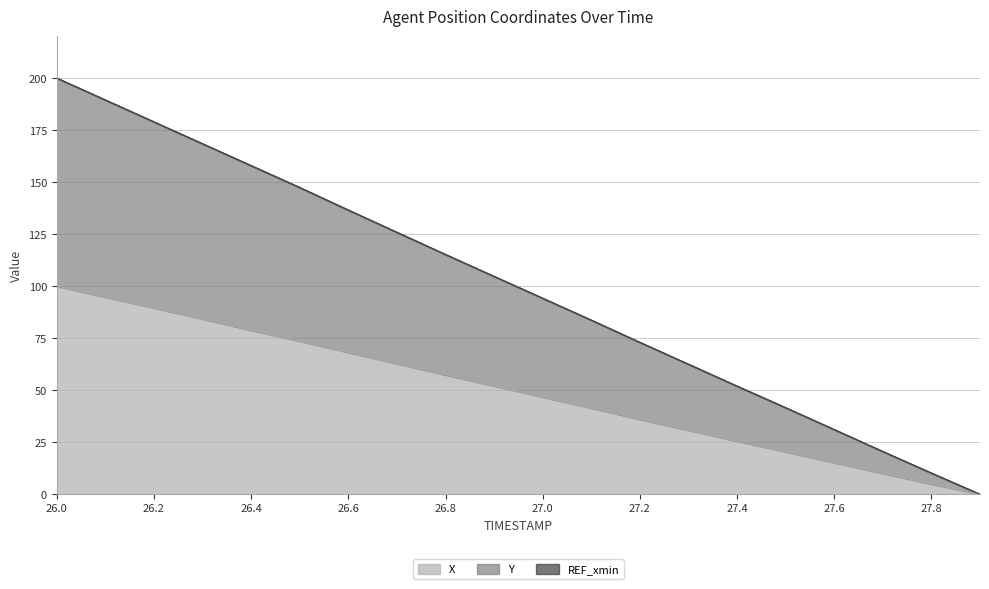

Reading right to left, list all the values displayed in this chart.

X: 27.9=0.0	27.8=4.9	27.7=10.0	27.6=15.1	27.5=20.4	27.4=25.5	27.3=30.8	27.2=36.0	27.1=41.4	27.0=46.7	26.9=52.1	26.8=57.3	26.7=62.8	26.6=68.2	26.5=73.6	26.4=78.8	26.3=84.2	26.2=89.5	26.1=94.7	26.0=100.0
Y: 27.9=0.0	27.8=10.2	27.7=20.6	27.6=31.1	27.5=41.6	27.4=52.0	27.3=62.5	27.2=73.0	27.1=83.7	27.0=94.2	26.9=104.7	26.8=115.2	26.7=125.9	26.6=136.6	26.5=147.4	26.4=157.9	26.3=168.4	26.2=179.0	26.1=189.5	26.0=200.0